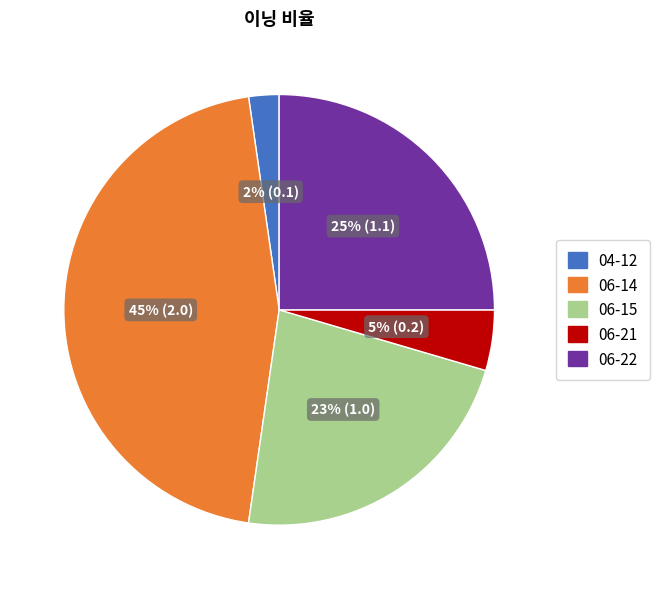

Combined, do 06-21 and 04-12 account for over 50%?

No